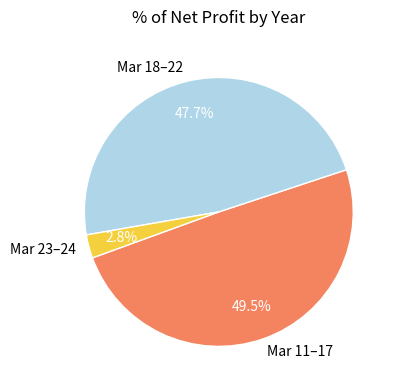

What is the total percentage of Mar 11–17 and Mar 18–22?

97.2%